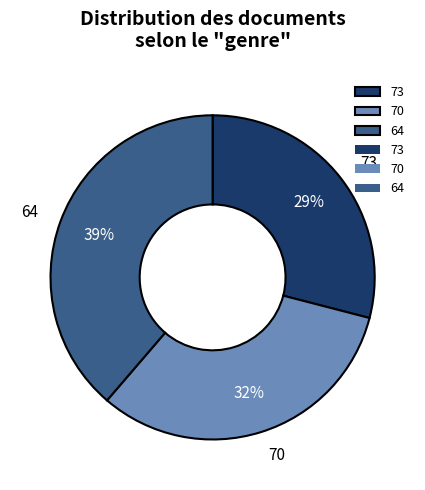

Which slice is the smallest?

73